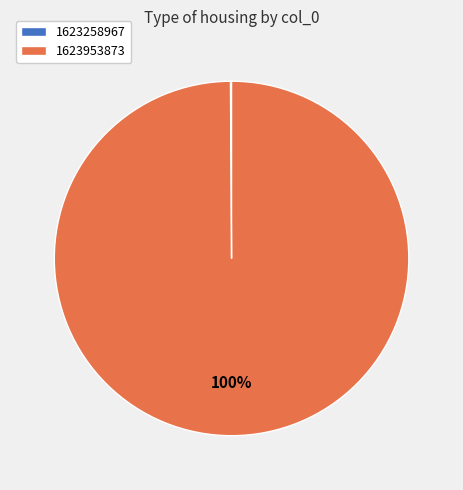

The 1623953873 slice represents 88% of the pie. True or false?

False